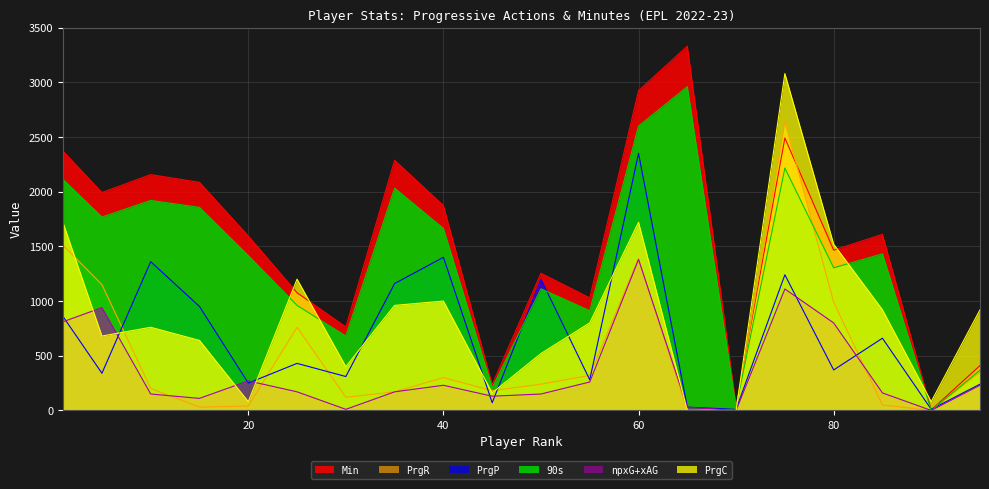

Rank the series at 40 from lowest to highest value.

npxG+xAG, PrgR, PrgC, PrgP, 90s, Min